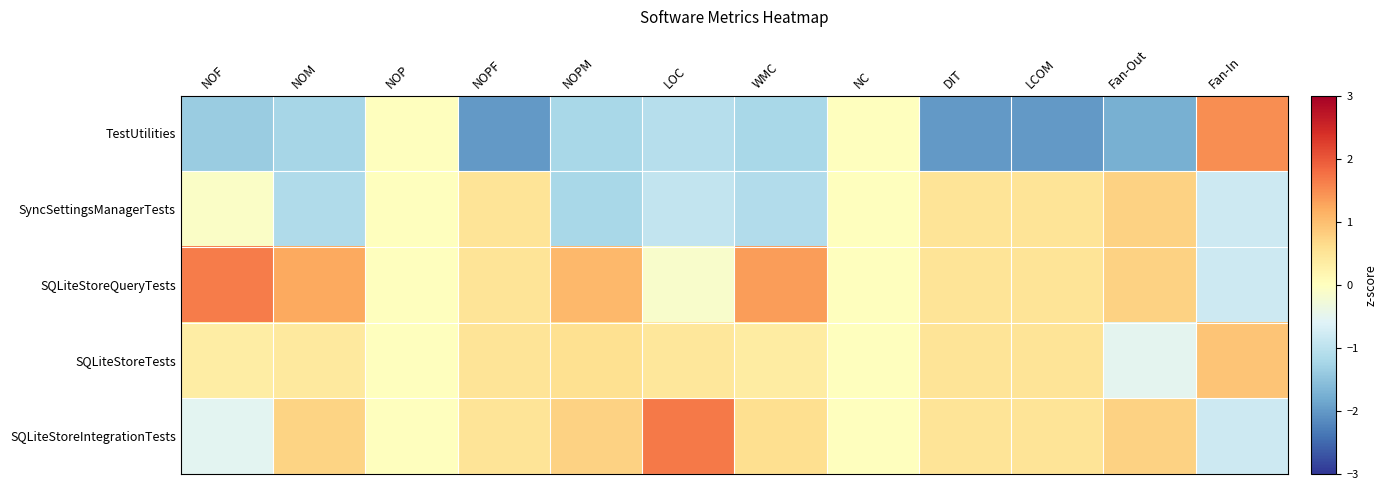

Rank the series at NOF from lowest to highest value.

TestUtilities, SQLiteStoreIntegrationTests, SyncSettingsManagerTests, SQLiteStoreTests, SQLiteStoreQueryTests